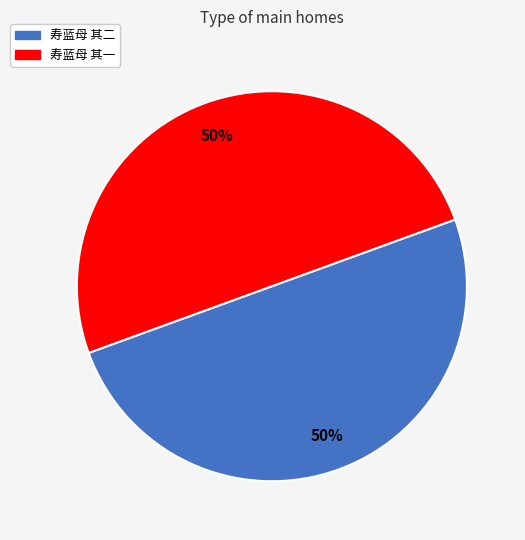

To the nearest percent, what portion does 寿蓝母 其二 represent?

50%